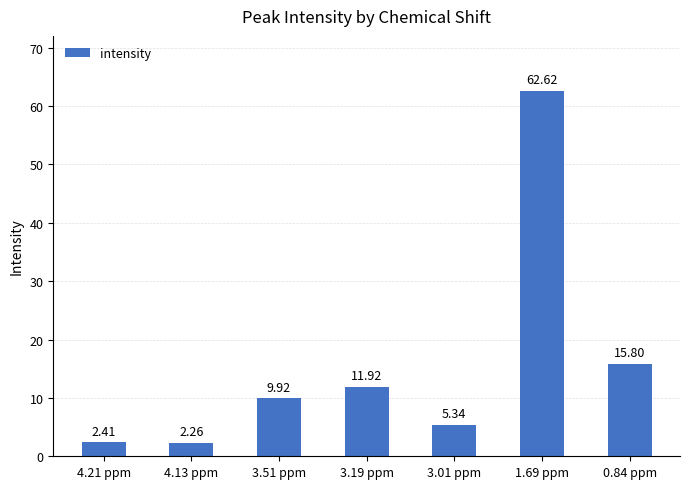

What is the difference between the maximum and minimum values?

60.4